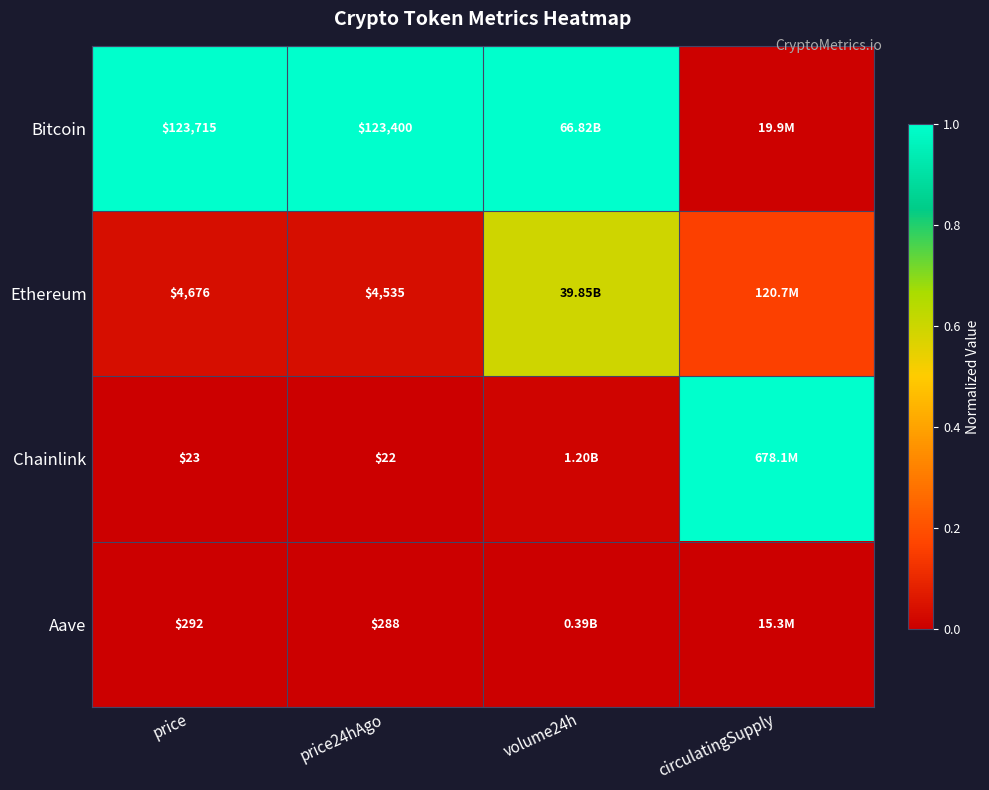

Rank the series at price from lowest to highest value.

Chainlink, Aave, Ethereum, Bitcoin